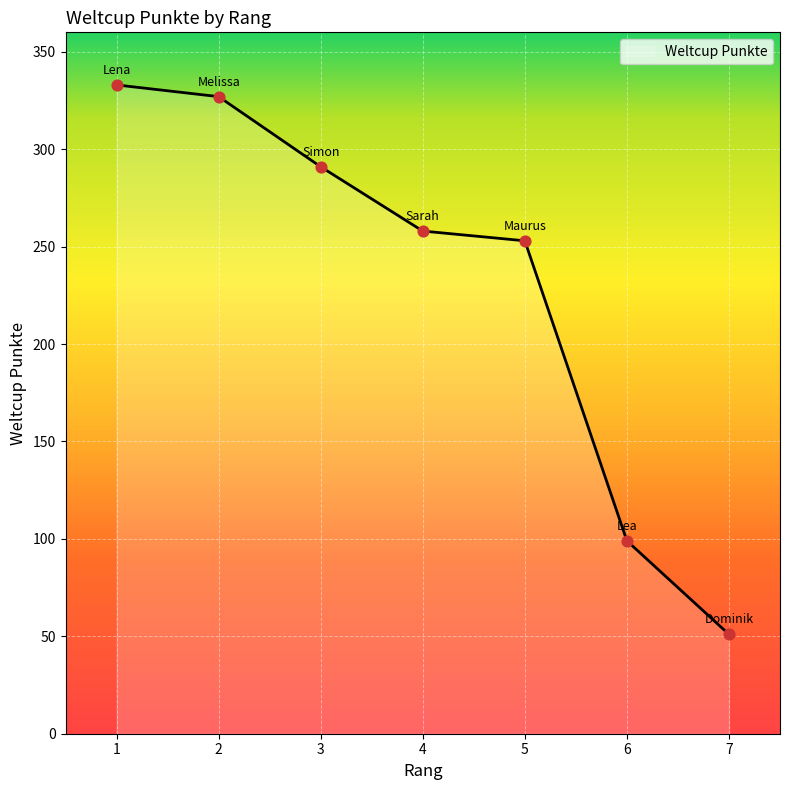

What is the ratio of the value at 2 to the value at 1?

1.0